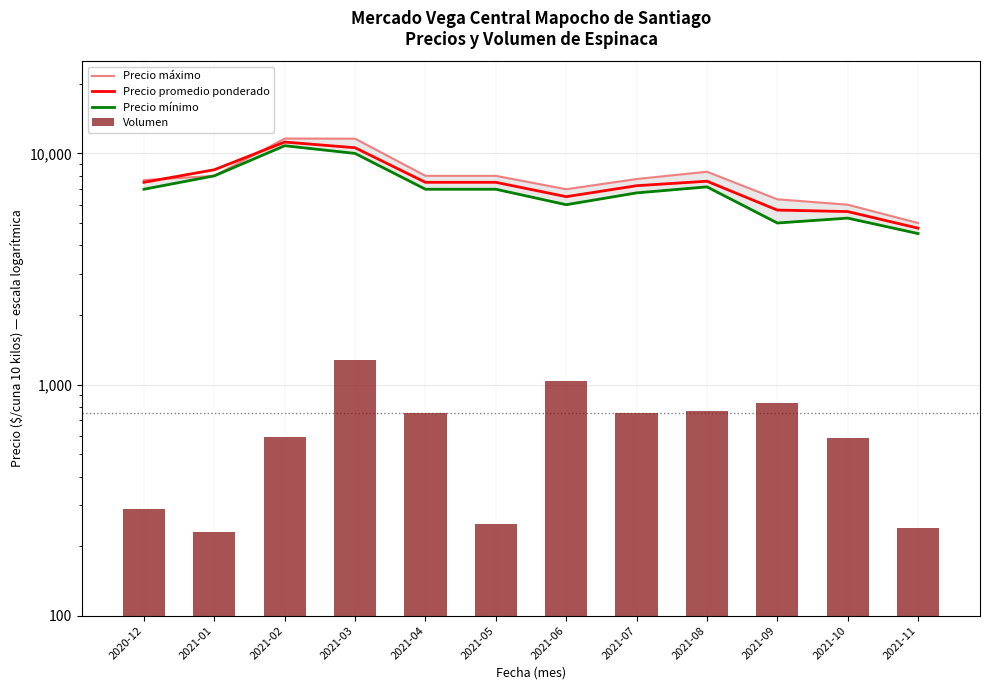

How many data points in Volumen are less than 750?

6